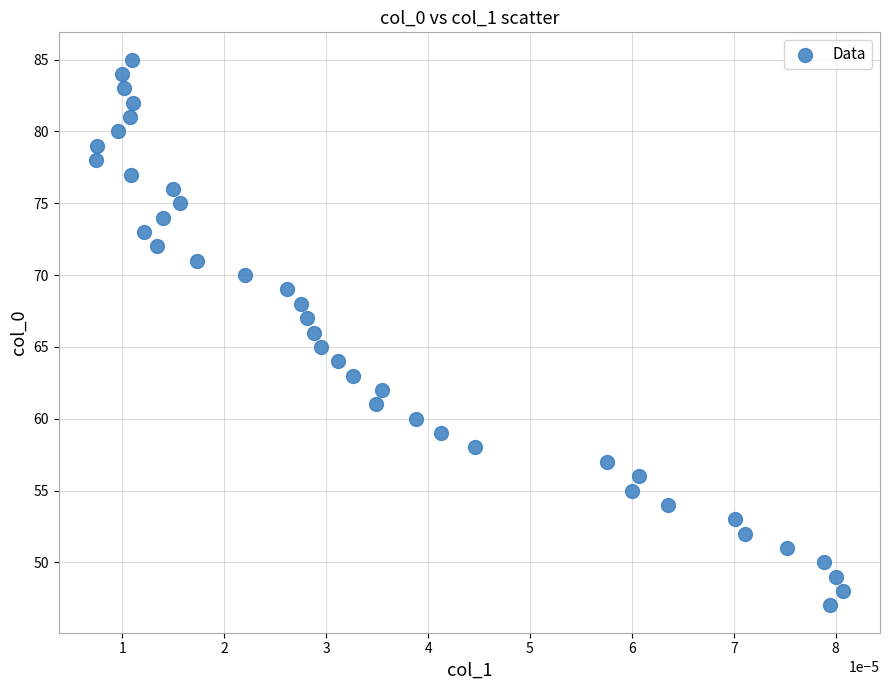

What is the range of Y values (max minus min)?

38